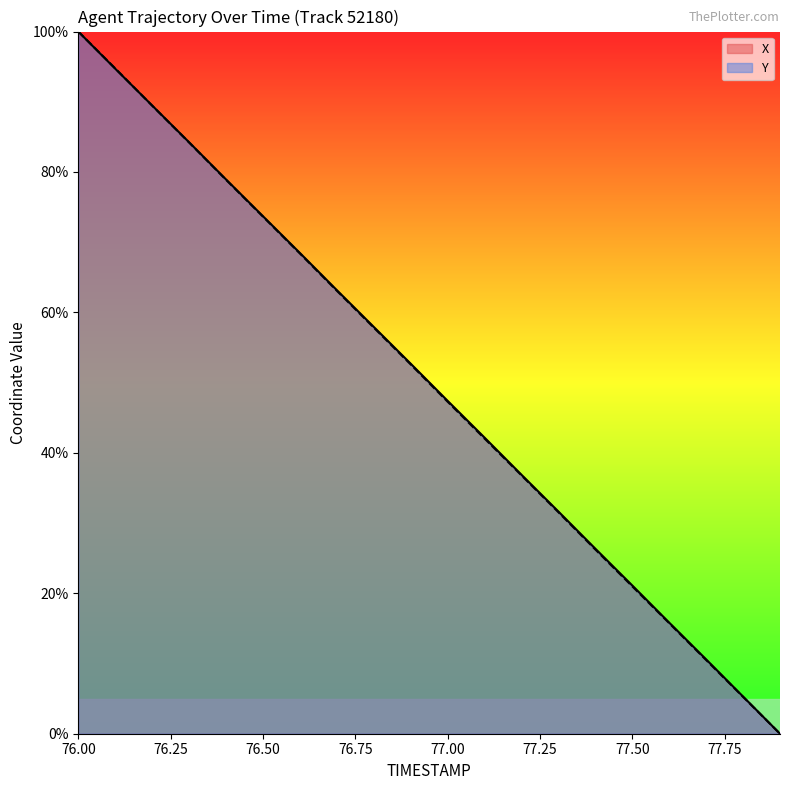

What is the maximum value shown in the chart?

100.0